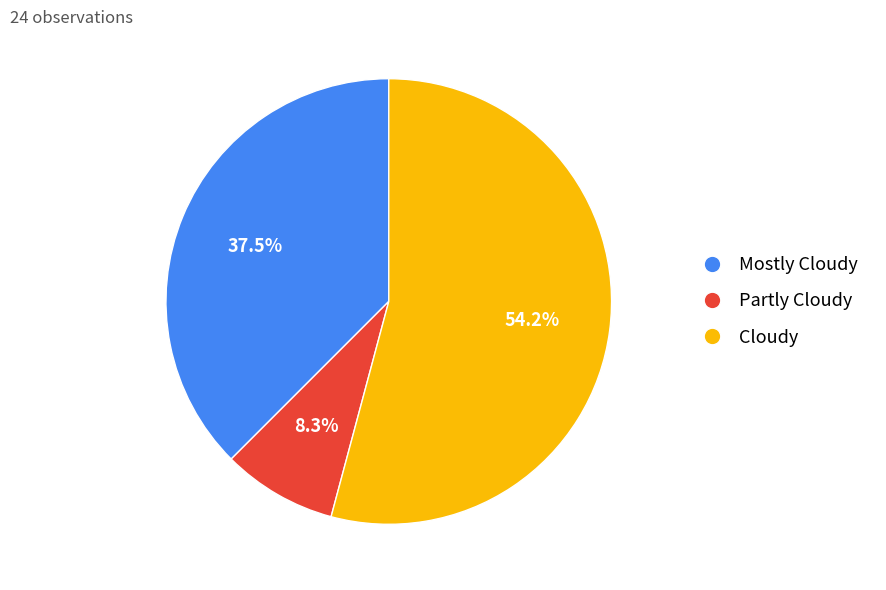

Is Partly Cloudy the majority of the pie?

No